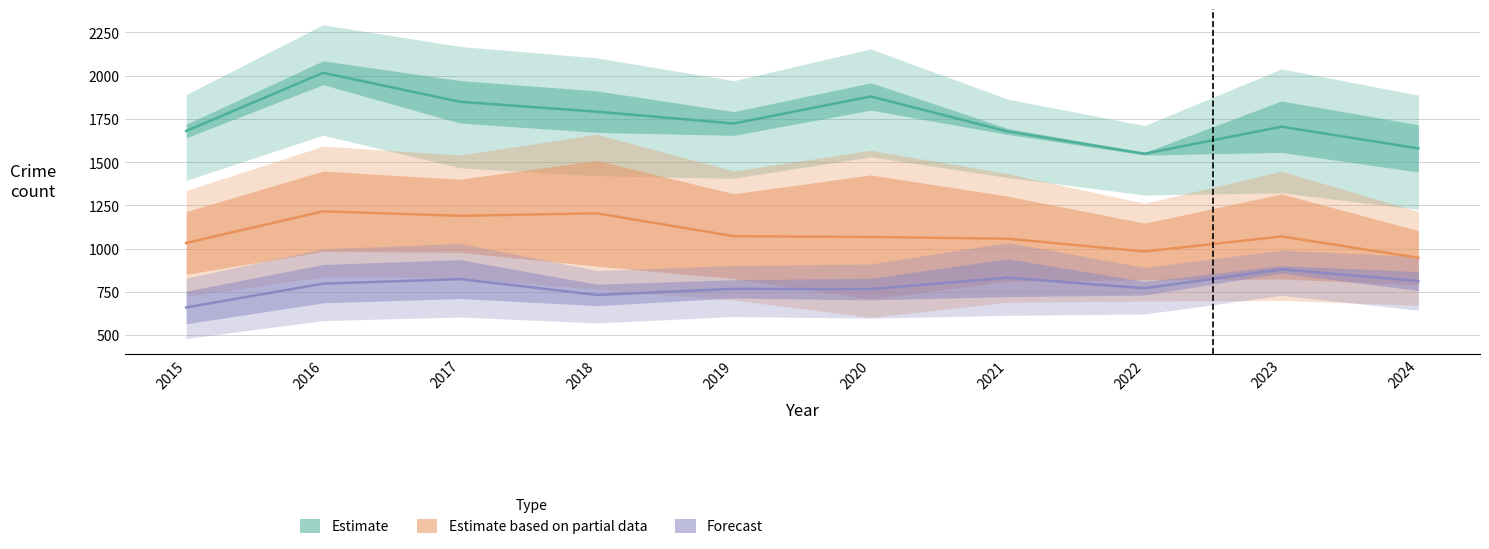

True or false: Estimate and Estimate based on partial data cross at least once.

False